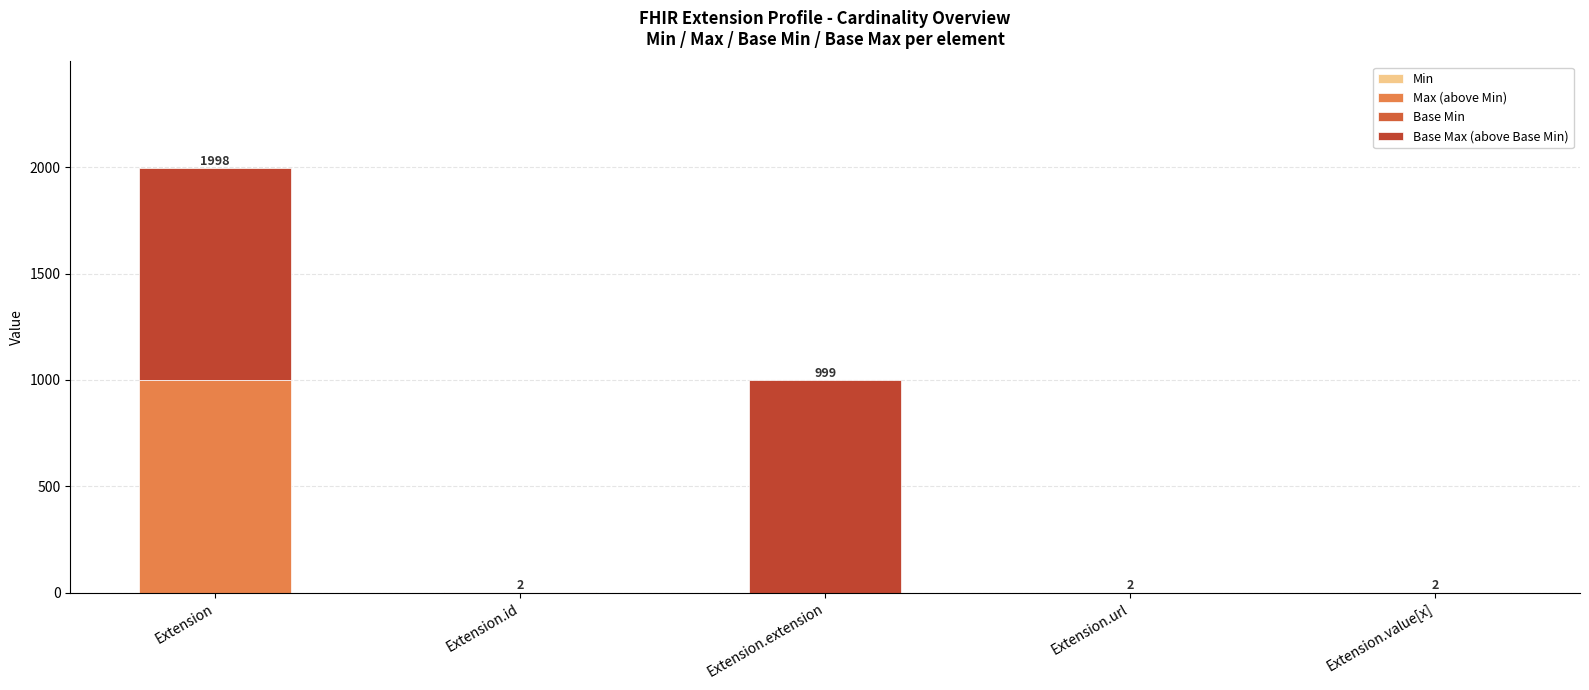

What is the highest value of the Min series?

1